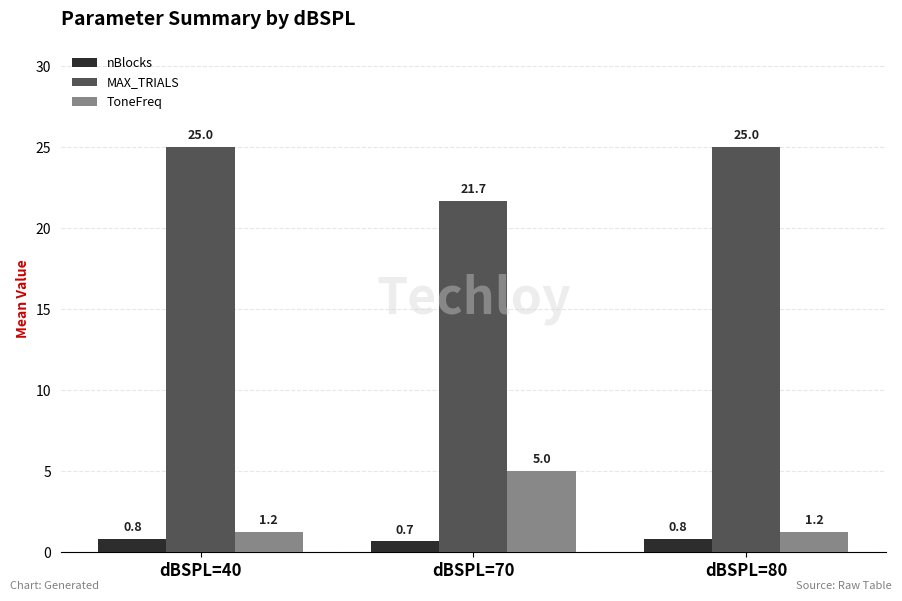

Which label corresponds to the smallest value in the chart?

dBSPL=70